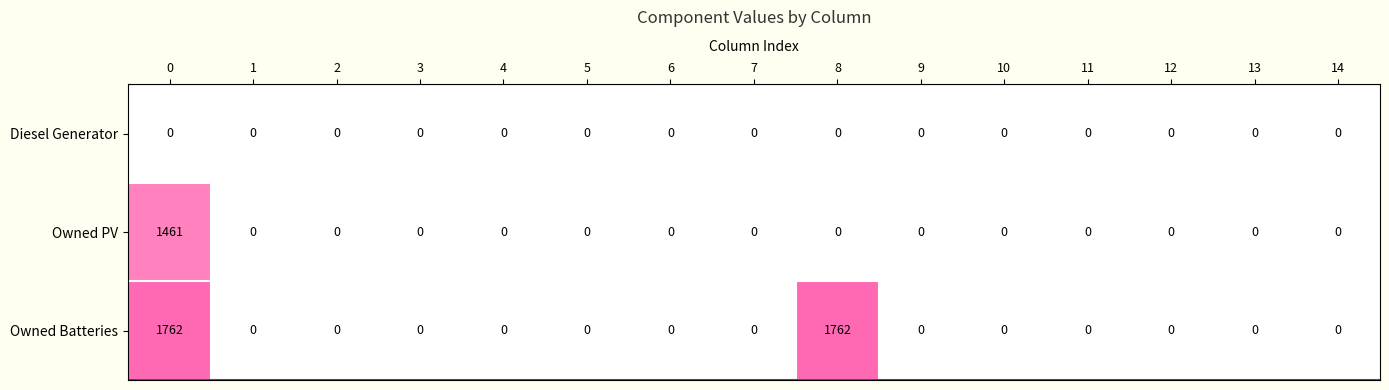

Which series has the widest spread of values?

Owned Batteries